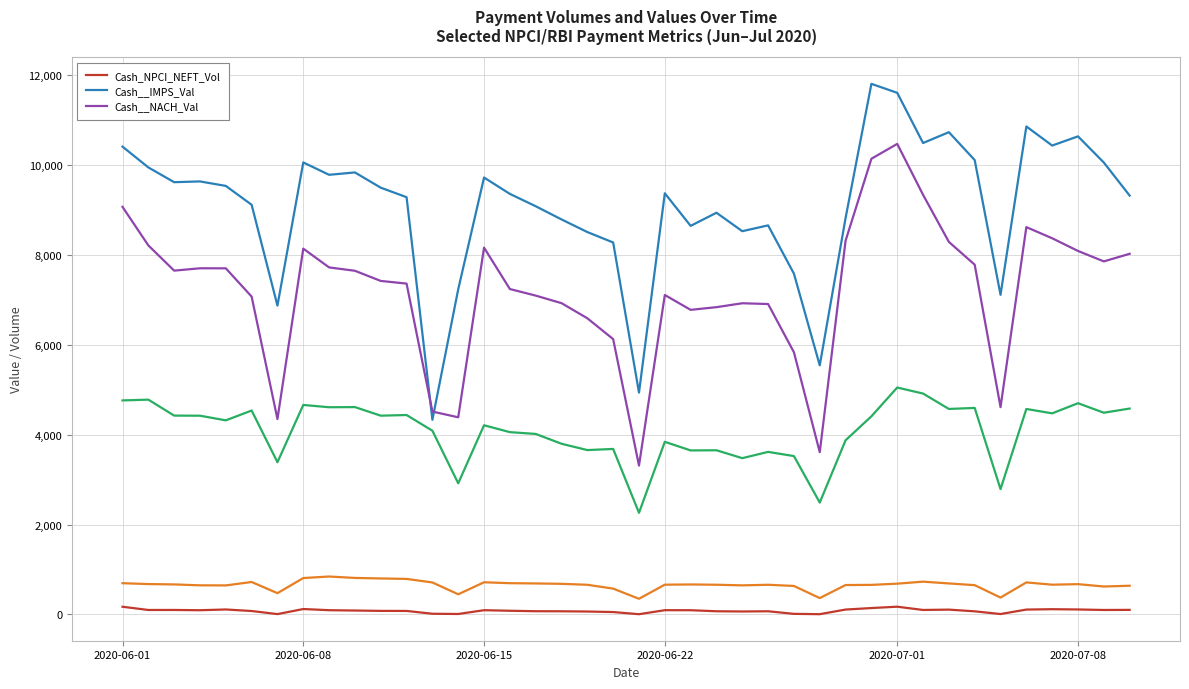

After their last crossing, which series has the higher values: Cash__NACH_Val or Cash__IMPS_Val?

Cash__IMPS_Val